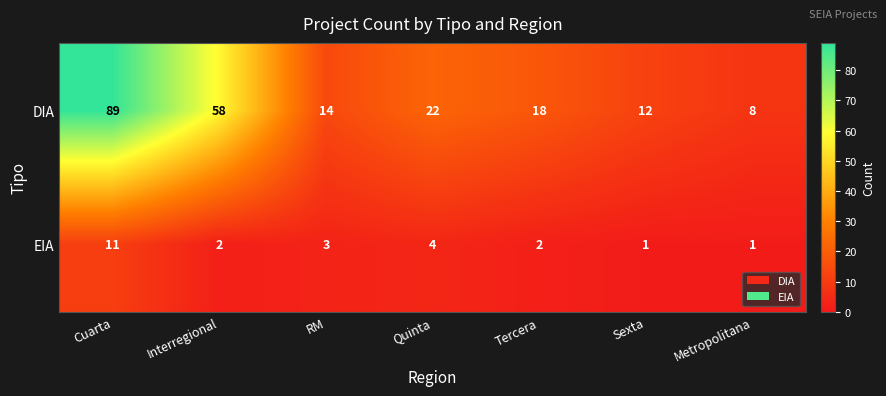

Which series has the largest range (max minus min)?

DIA